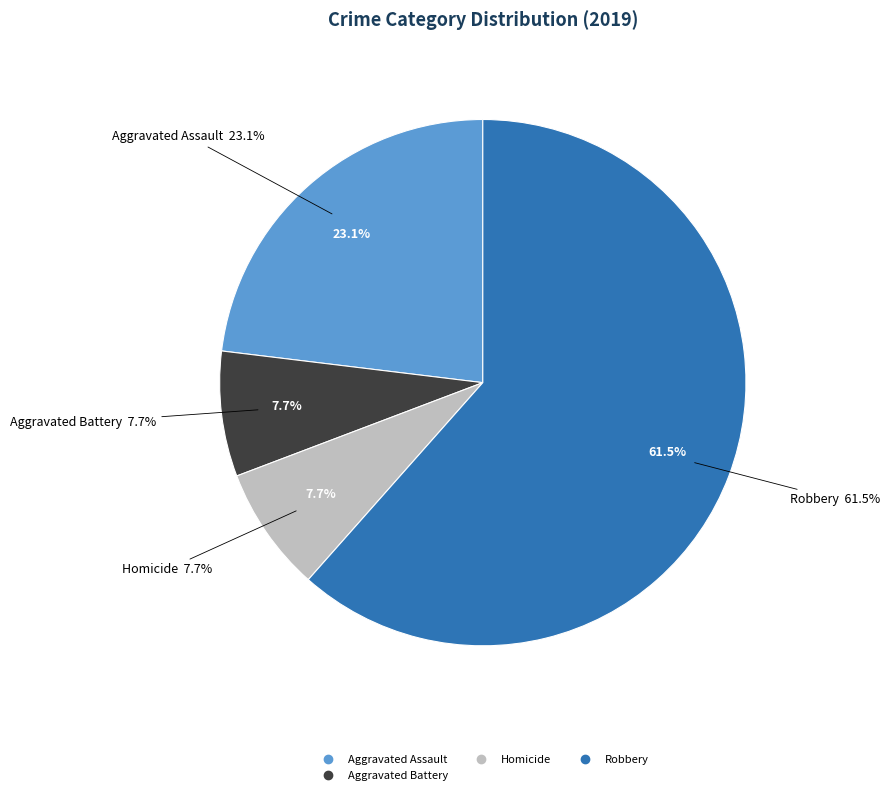

What is the majority slice?

Robbery